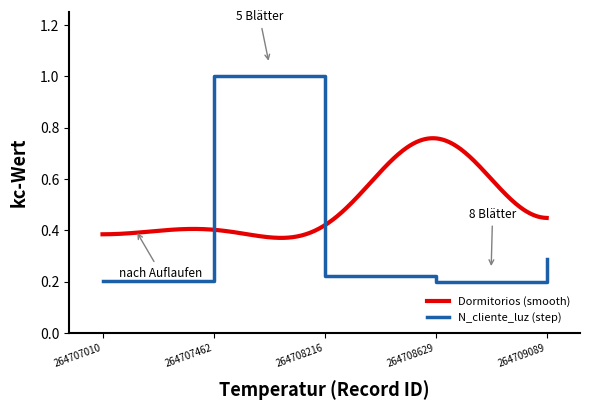

Which has a higher value, 264708216 or 264707462?

264707462